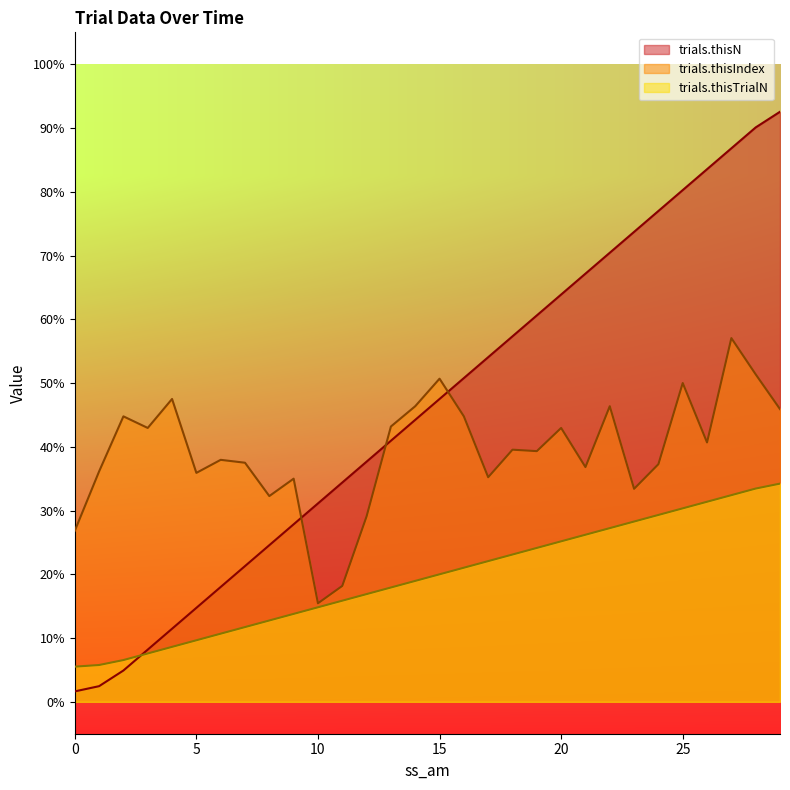

How many lines are shown in the chart?

3